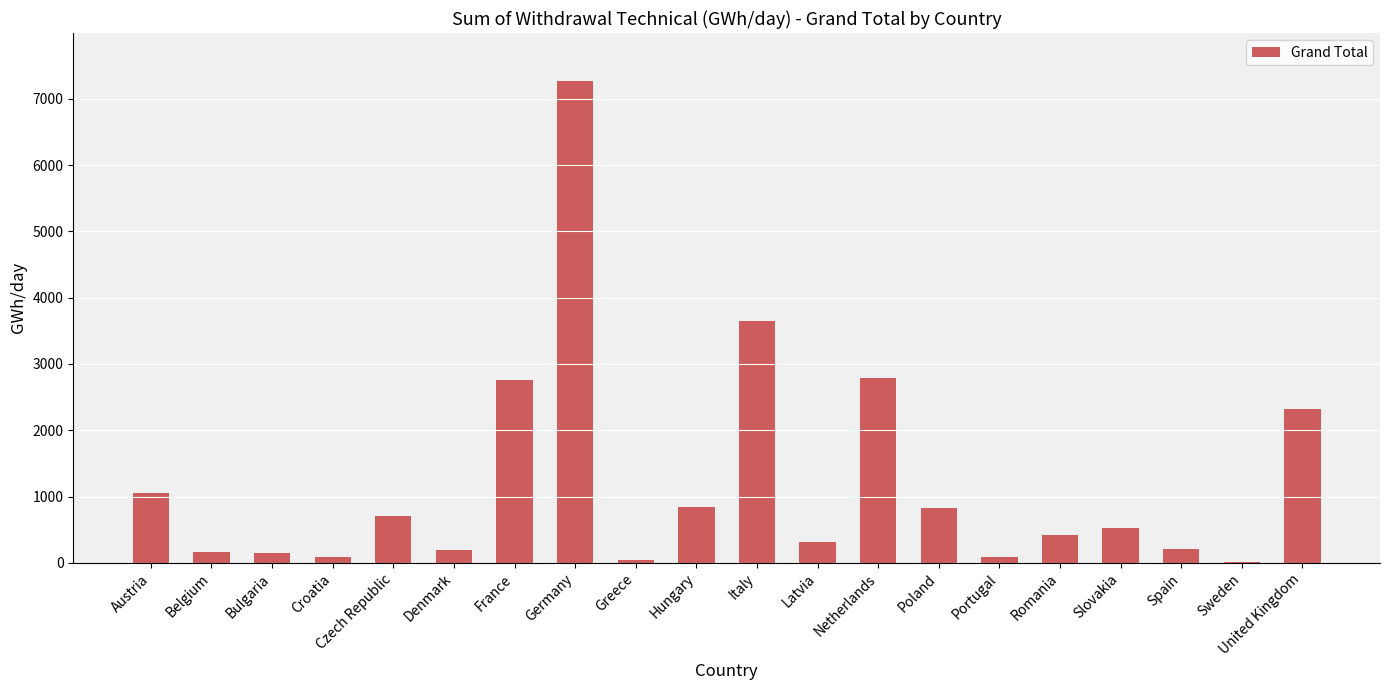

What is the average value?

1220.3